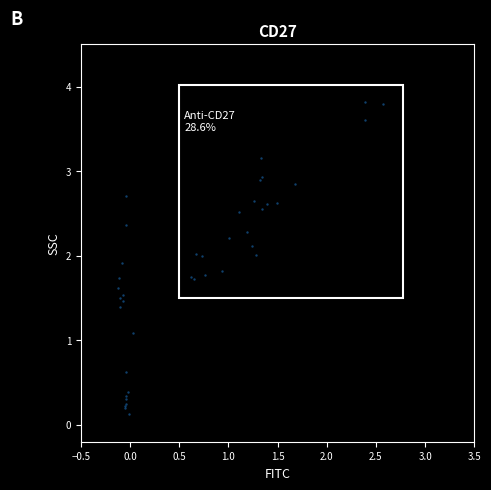

What Y value in the scatter plot is closest to 1?

1.1